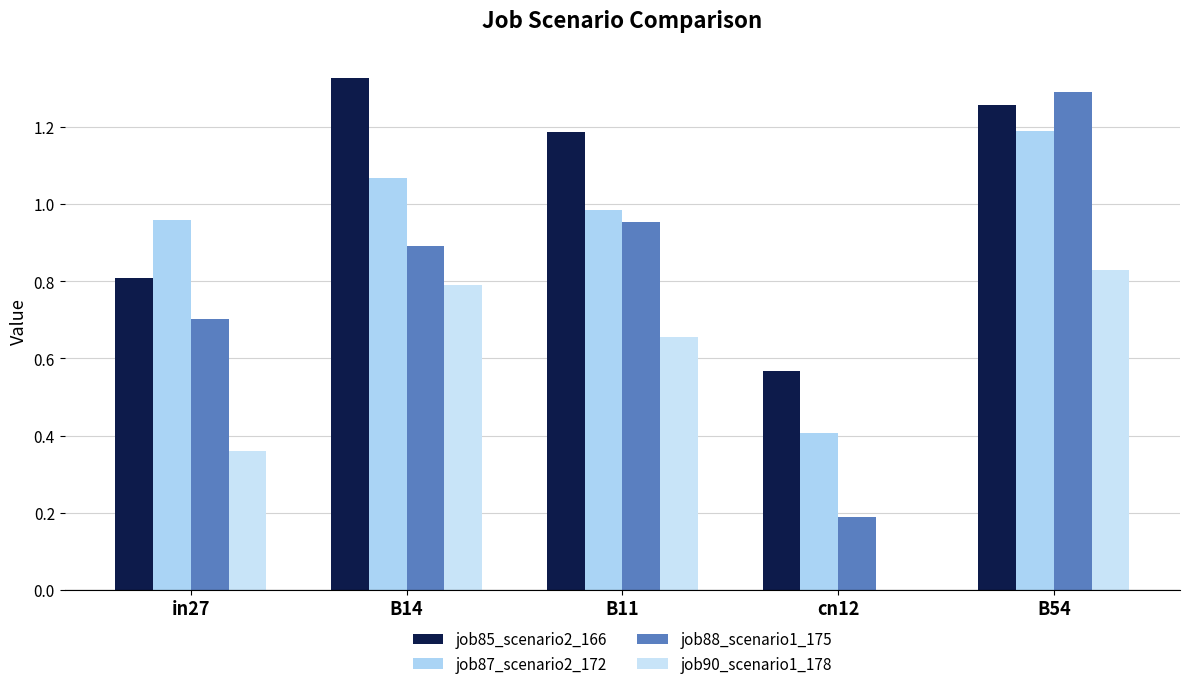

Where is job90_scenario1_178 nearest to the value 0?

cn12